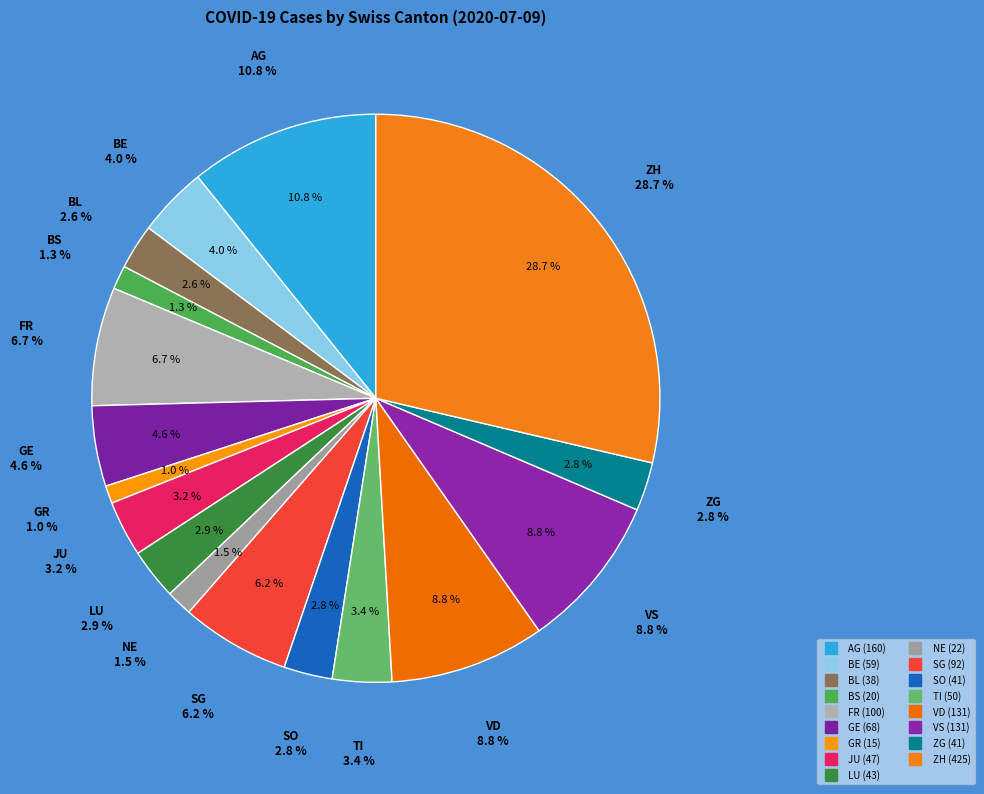

Which category has the biggest portion of the pie?

ZH